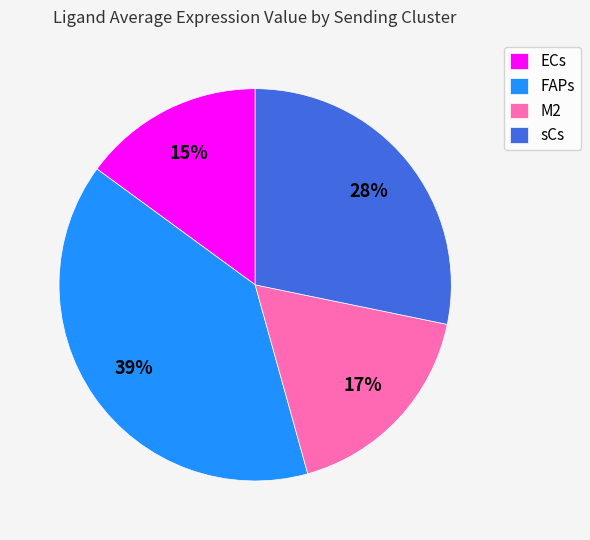

The ECs slice represents 21% of the pie. True or false?

False